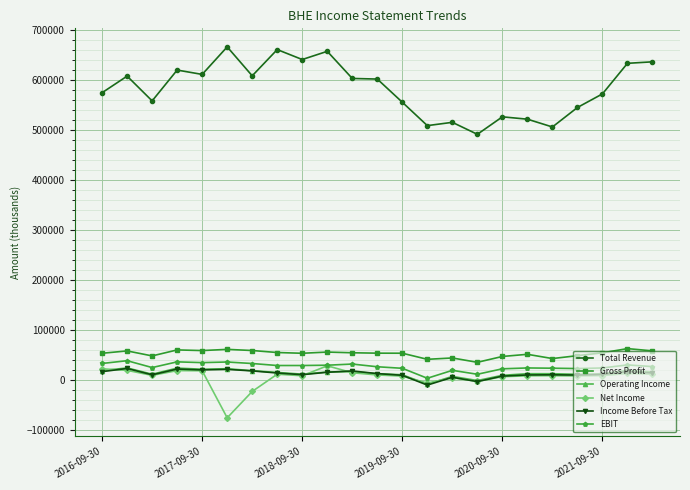

True or false: Income Before Tax has more than 0 interior local peaks.

True